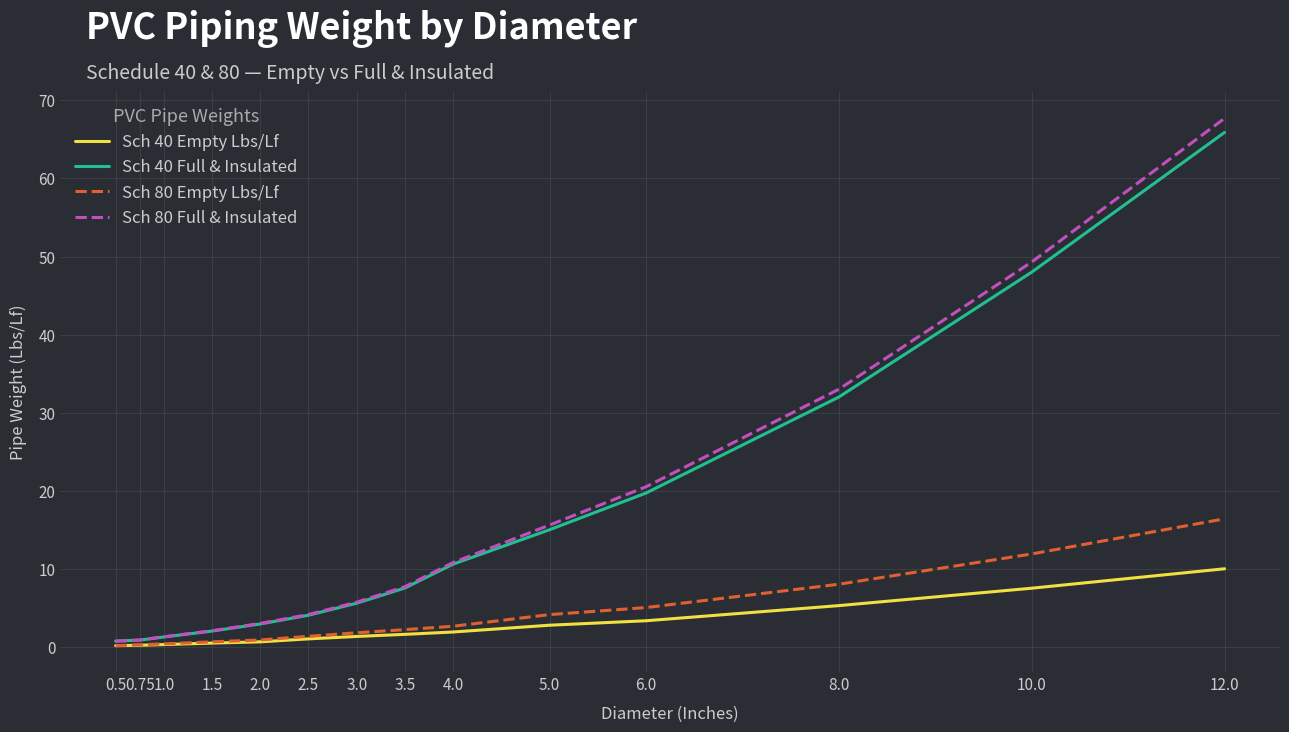

How many distinct data groups are displayed?

4